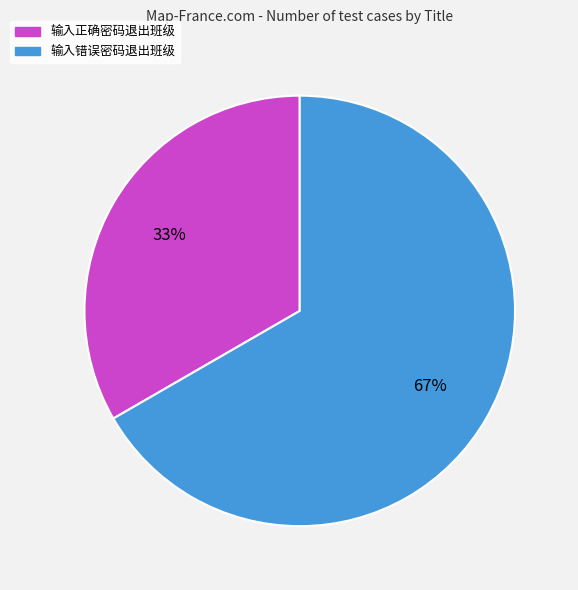

Is there any slice that represents more than half of the pie?

Yes